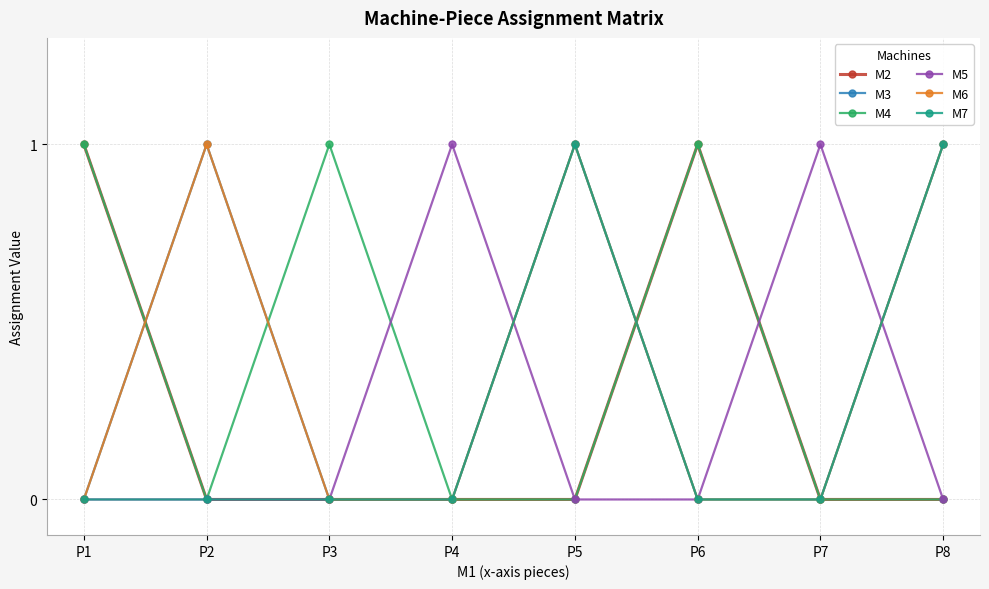

True or false: M4 has more than 1 interior local peaks.

True